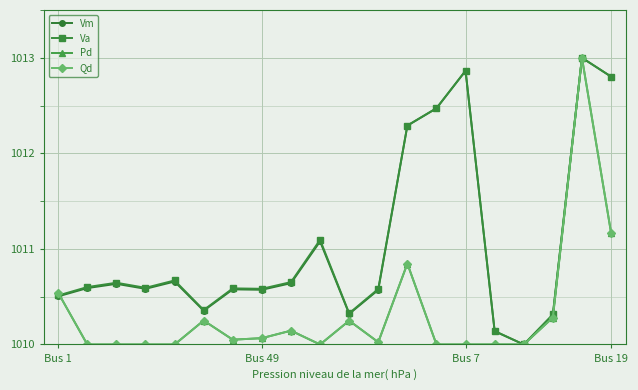

True or false: Pd and Va cross at least once.

True